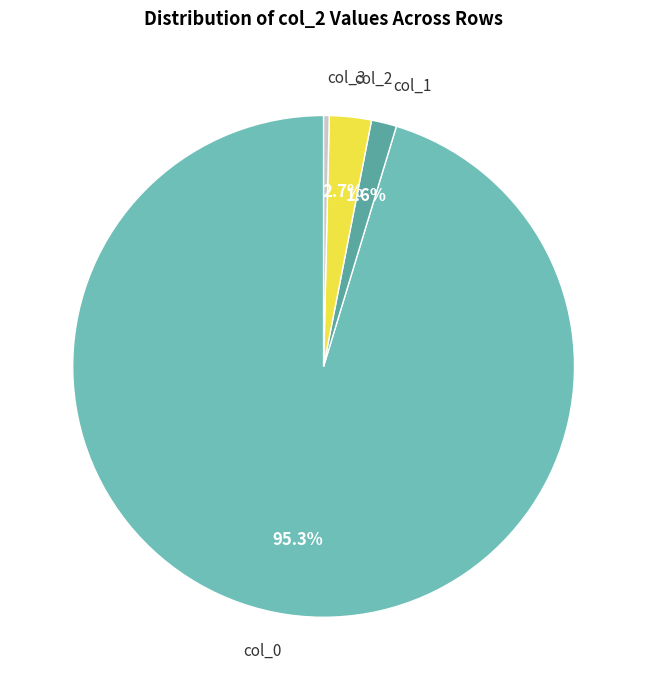

Which category has the biggest portion of the pie?

col_0